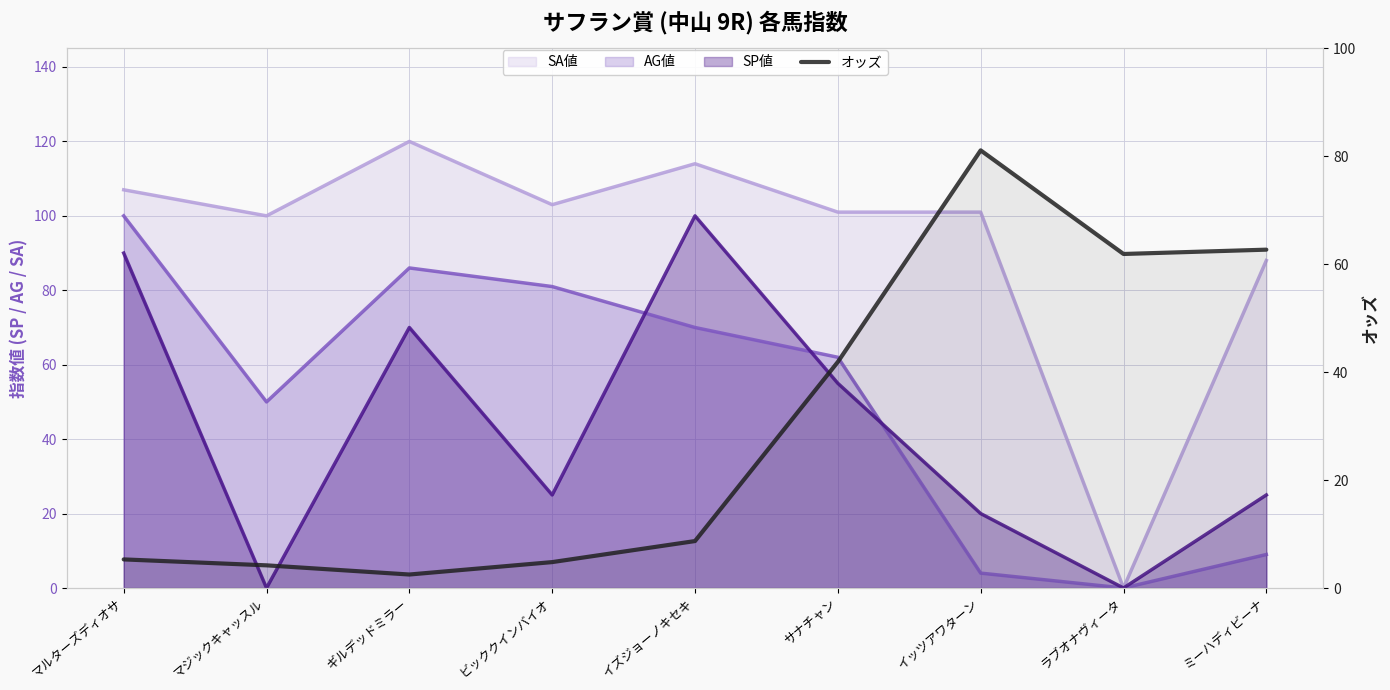

True or false: the data shows 24.5 at サナチャン.

False